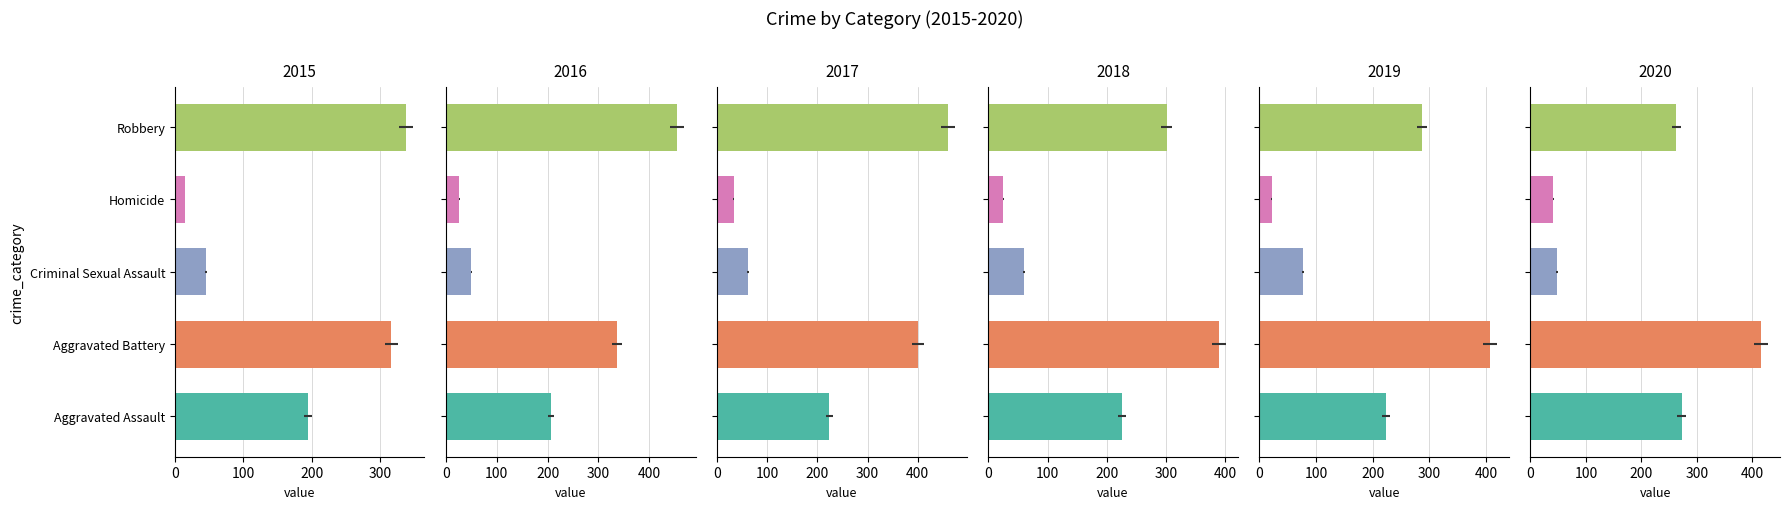

What are all the series names shown in the legend?

2015, 2016, 2017, 2018, 2019, 2020